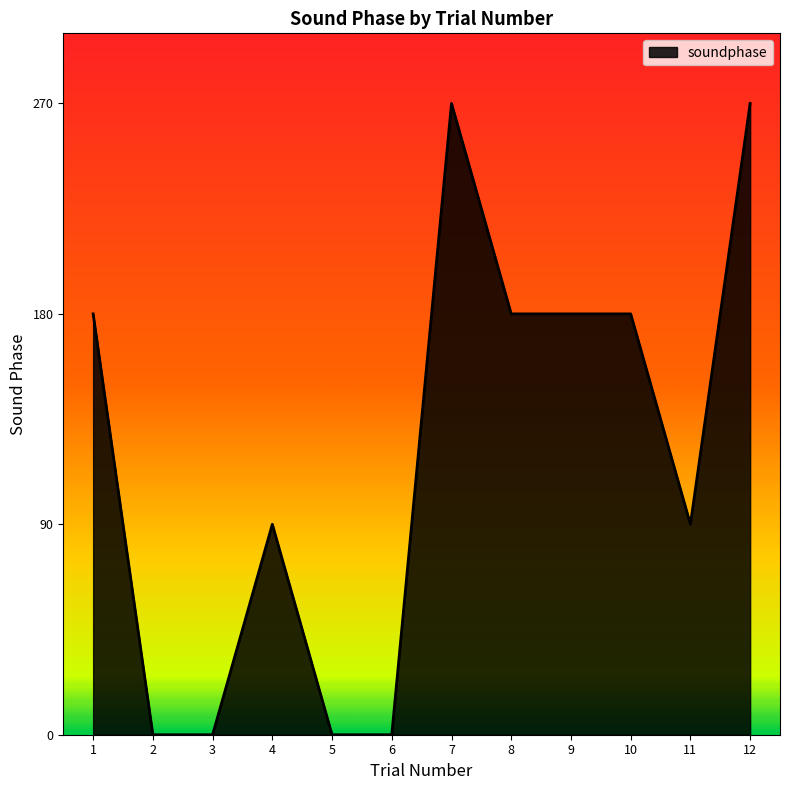

True or false: the data shows 180 at 10.

True